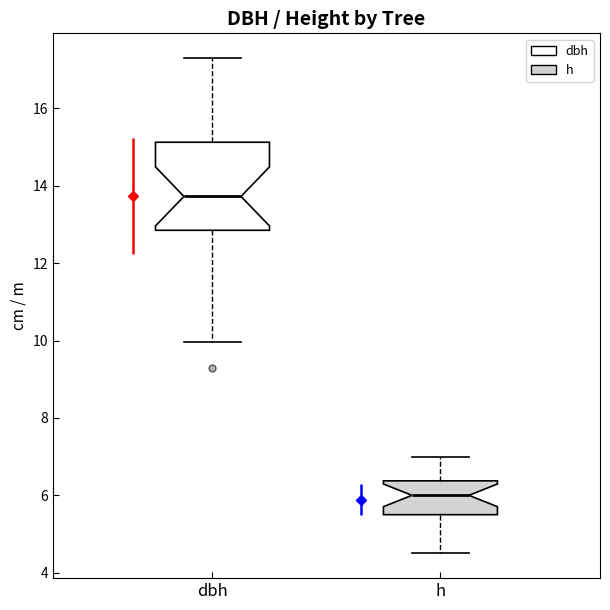

Where does the lower whisker of the box for h end on the y-axis? The values are not printed on the chart, so give them approximately, as read against the axis.

4.6